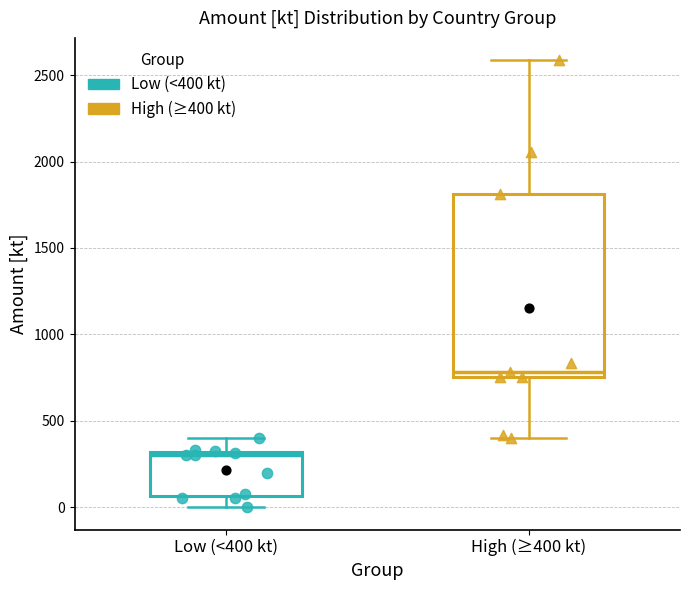

Reading left to right, read every box against the y-axis: the position of its median line, the range the box covers, and the ends of its whiskers. The values are not printed on the chart, so give them approximately, as read against the axis.

Low (<400 kt): median 300 (just below the box's upper edge), box 50 to 300, whiskers 0 to 400
High (≥400 kt): median 800, box 750 to 1800, whiskers 400 to 2600